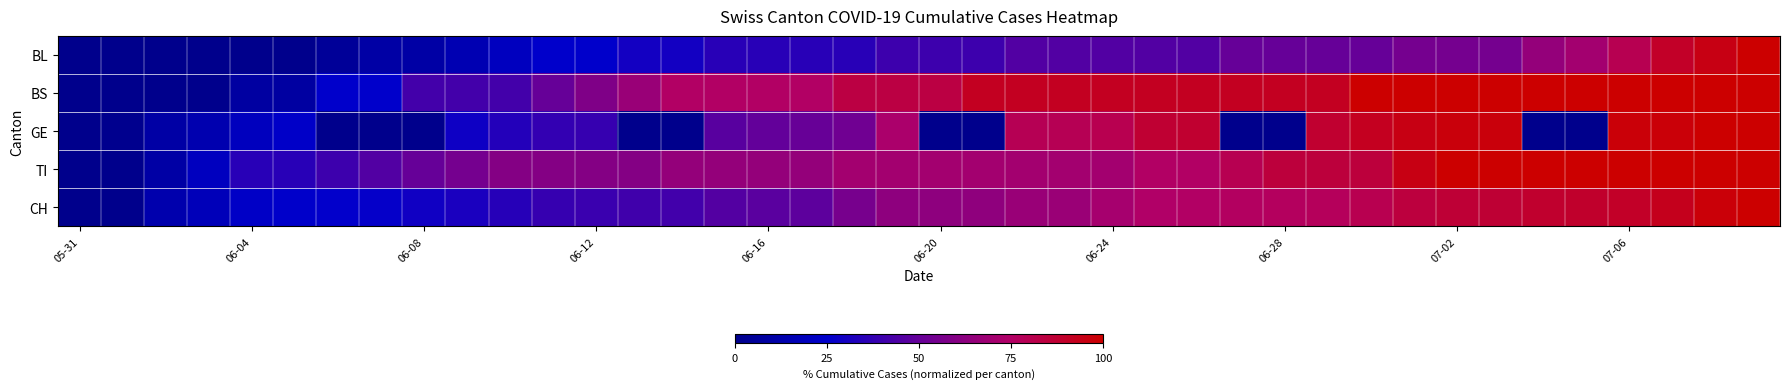

Which series has the largest total across all categories?

BS